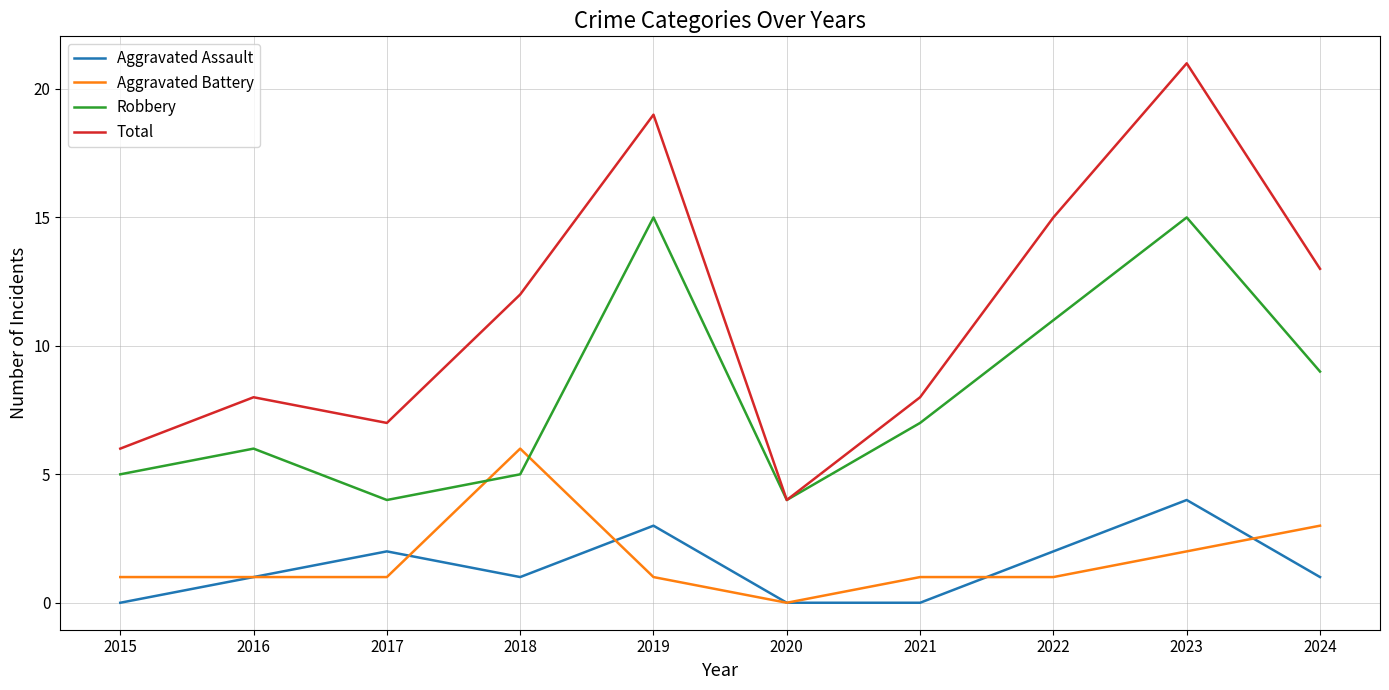

True or false: Aggravated Assault has a value of 5 at 2019.

False